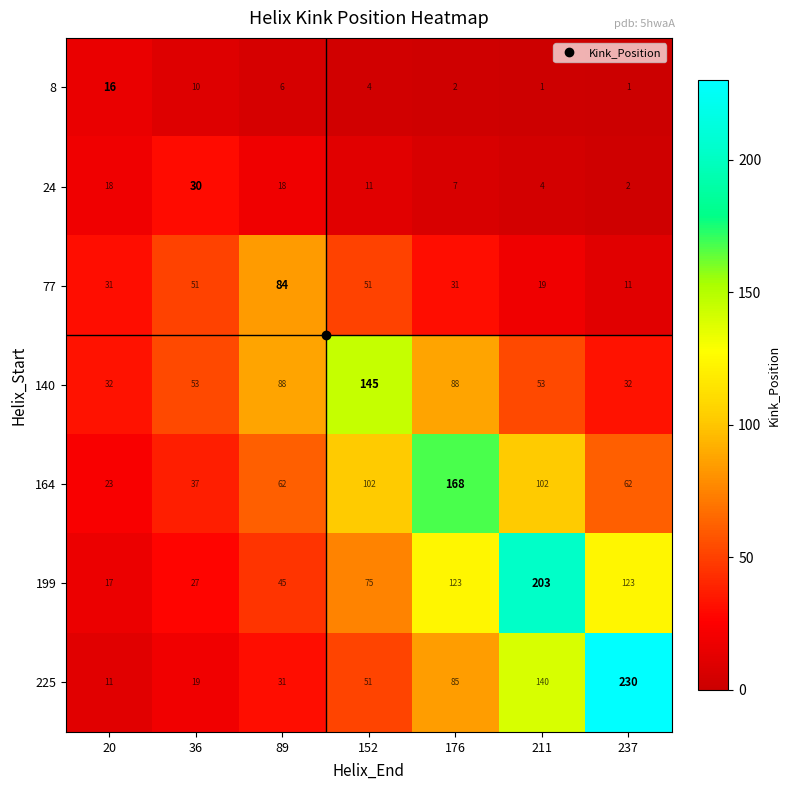

At 237, list the series in order from largest to smallest.

225, 199, 164, 140, 77, 24, 8